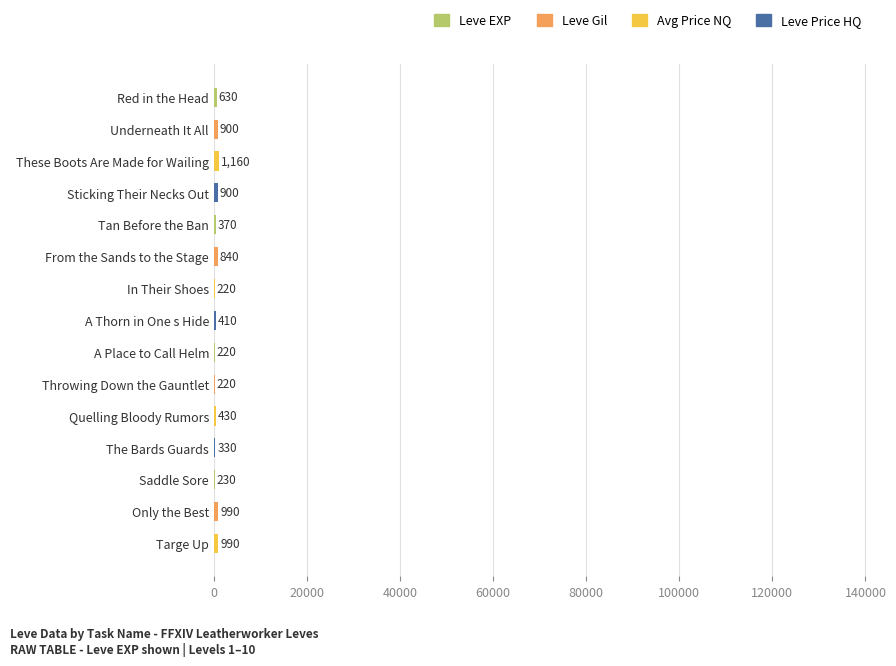

True or false: the data shows 410 at A Thorn in One s Hide.

True